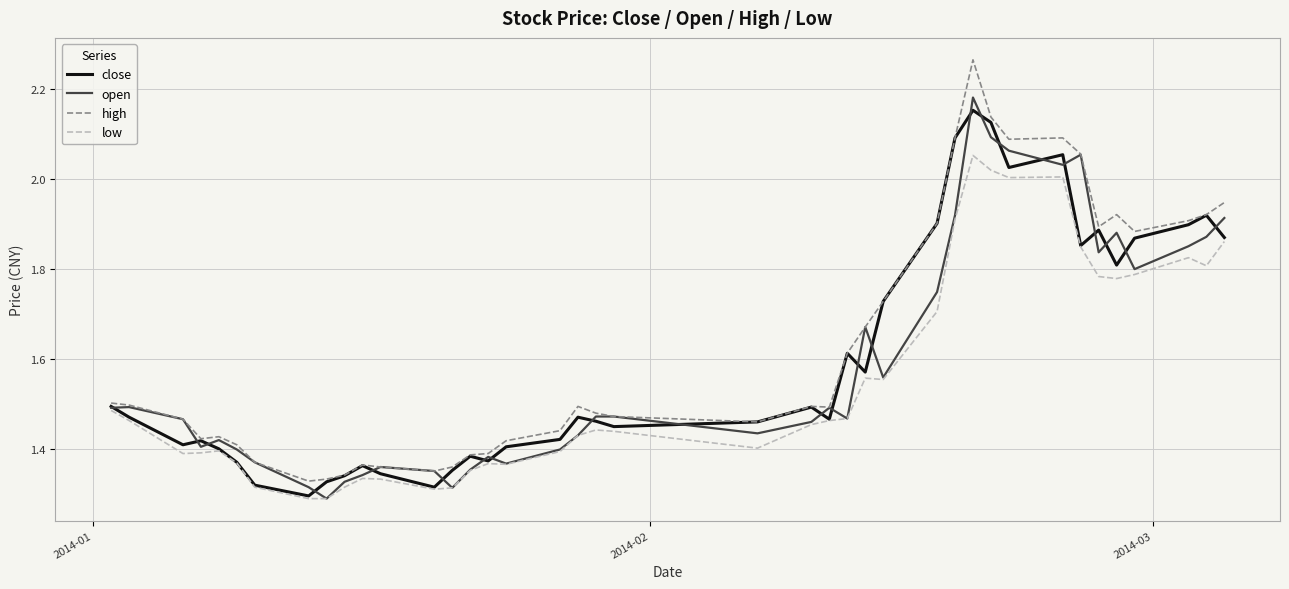

Which series has the widest spread of values?

high